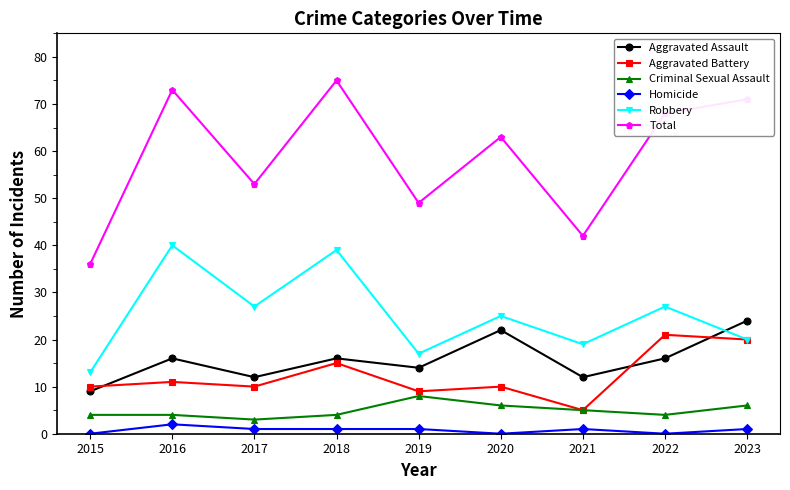

True or false: Criminal Sexual Assault and Aggravated Assault intersect in this chart.

False